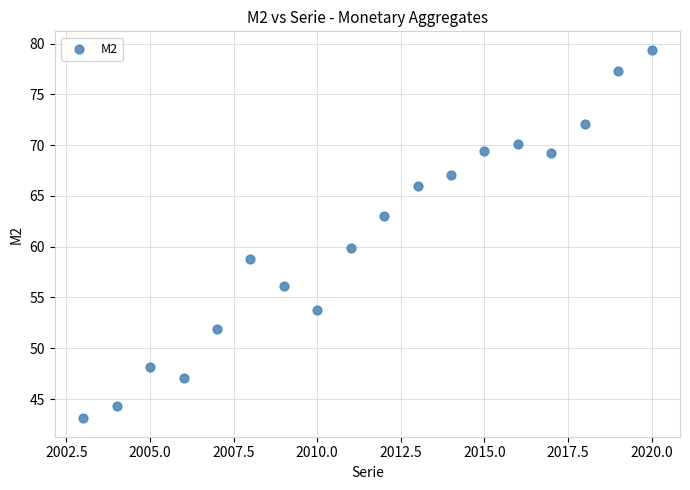

What is the range of X values (max minus min)?

17.0